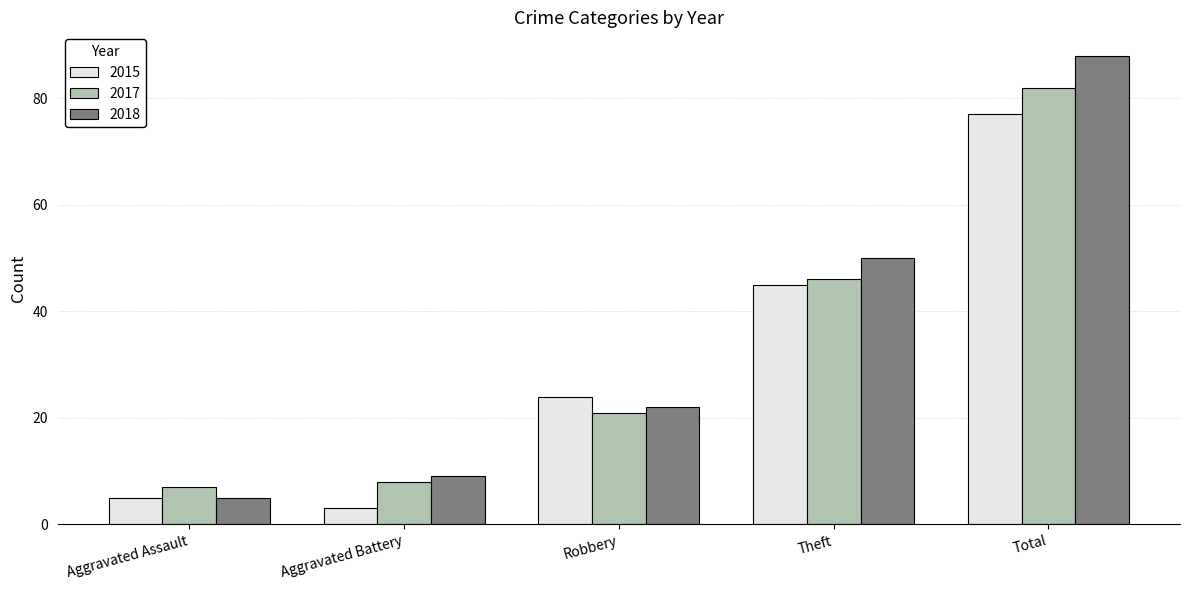

What is the sum of the 2018 values at Robbery and Aggravated Battery?

31